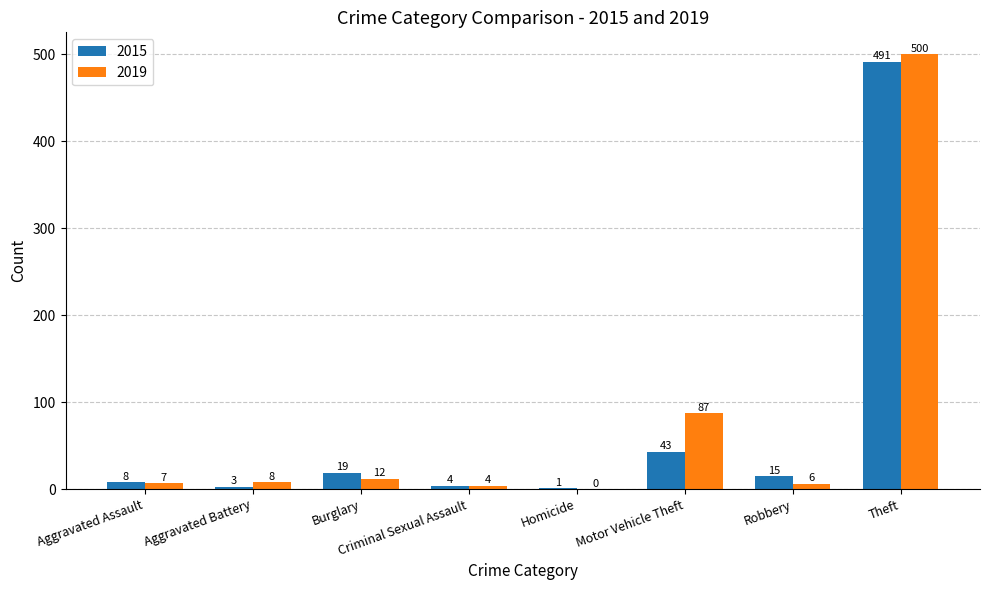

What is the greatest value displayed?

500